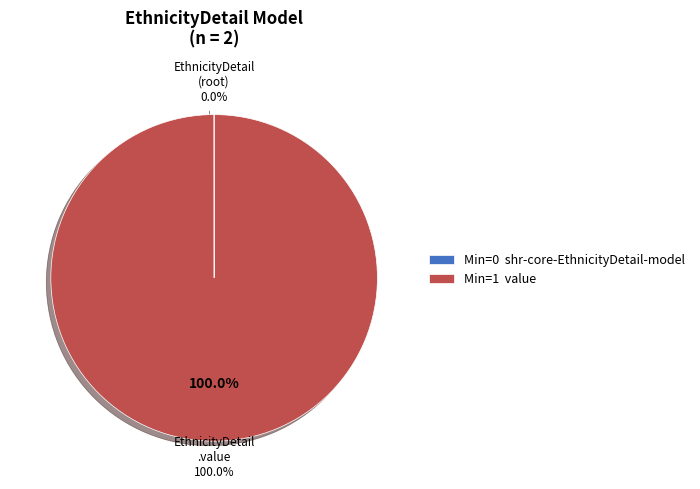

To the nearest percent, what percentage of the pie is shr-core-EthnicityDetail-model.value?

100%